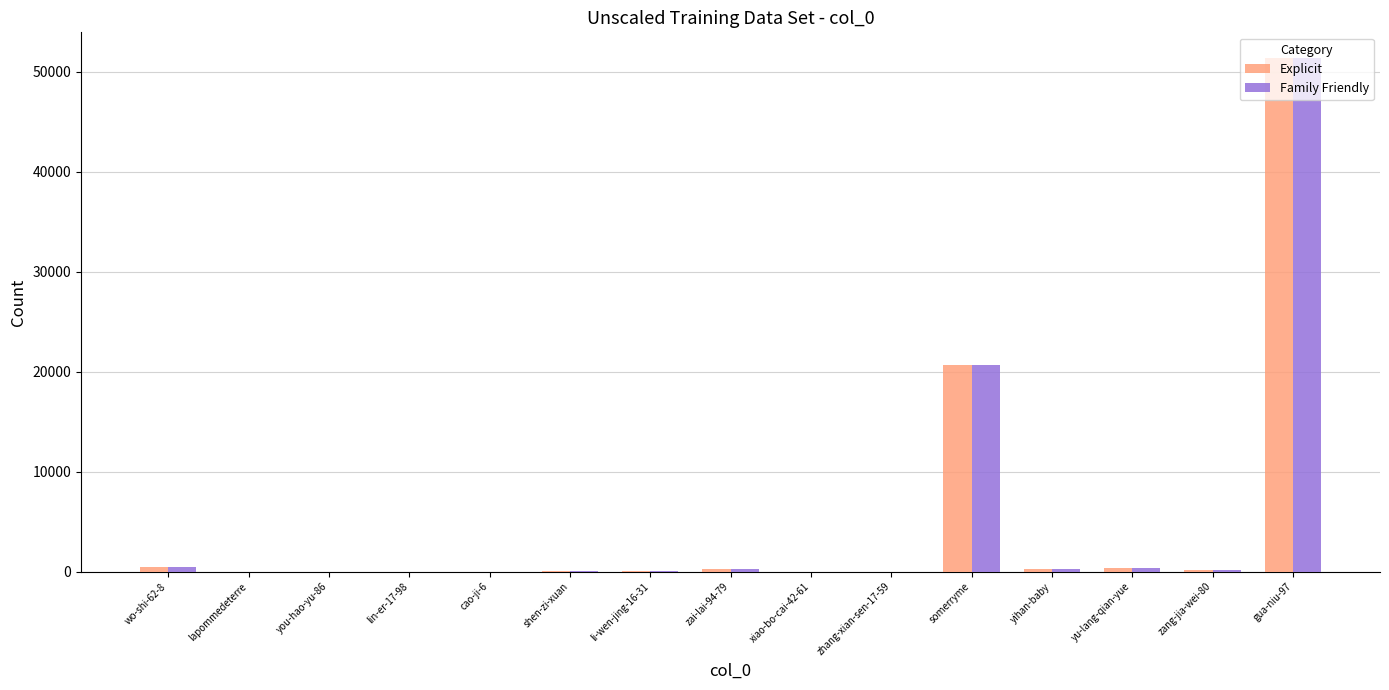

Where is Family Friendly nearest to the value 25698?

somerryme